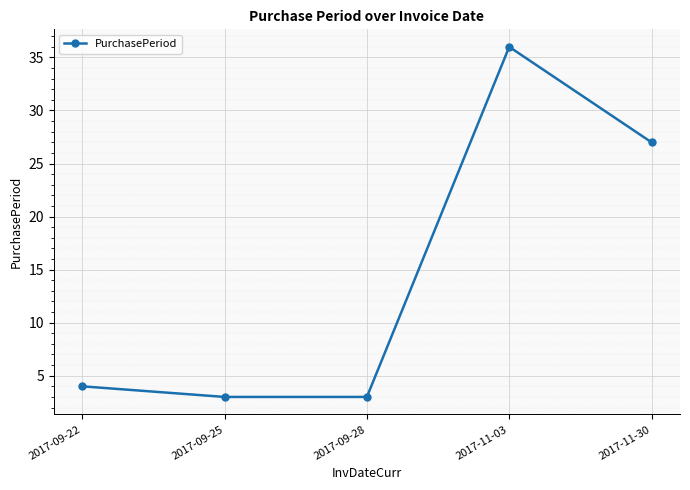

How many lines are shown in the chart?

1